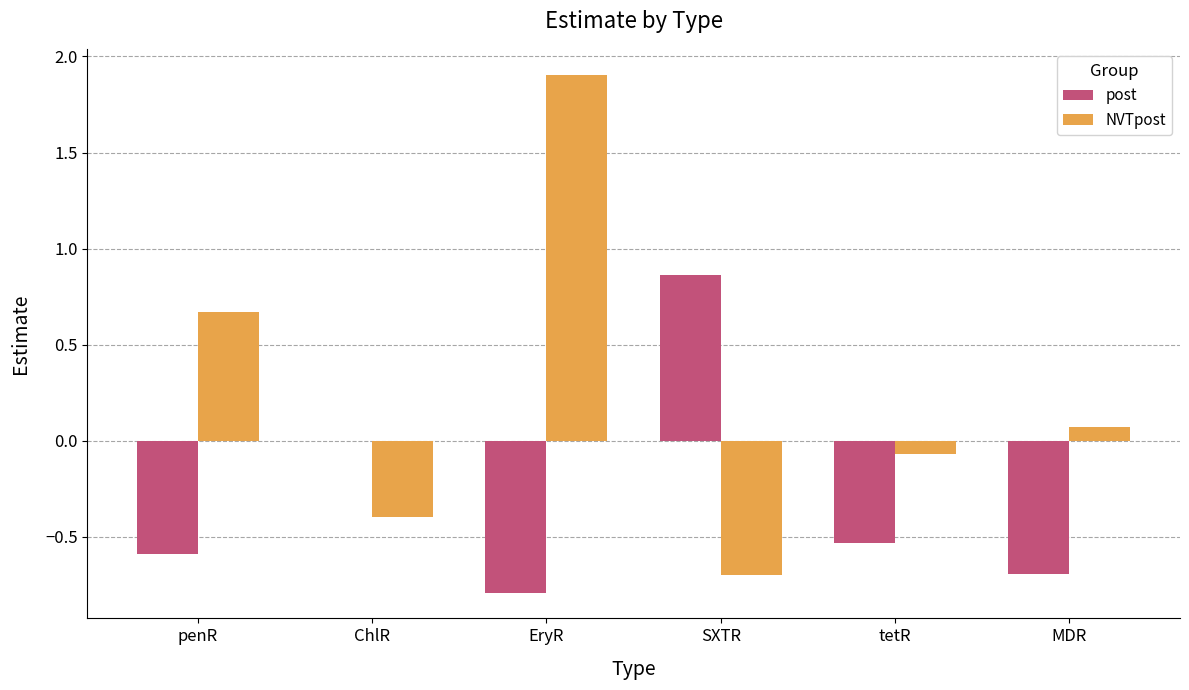

What is the difference between the post values at ChlR and EryR?

0.8